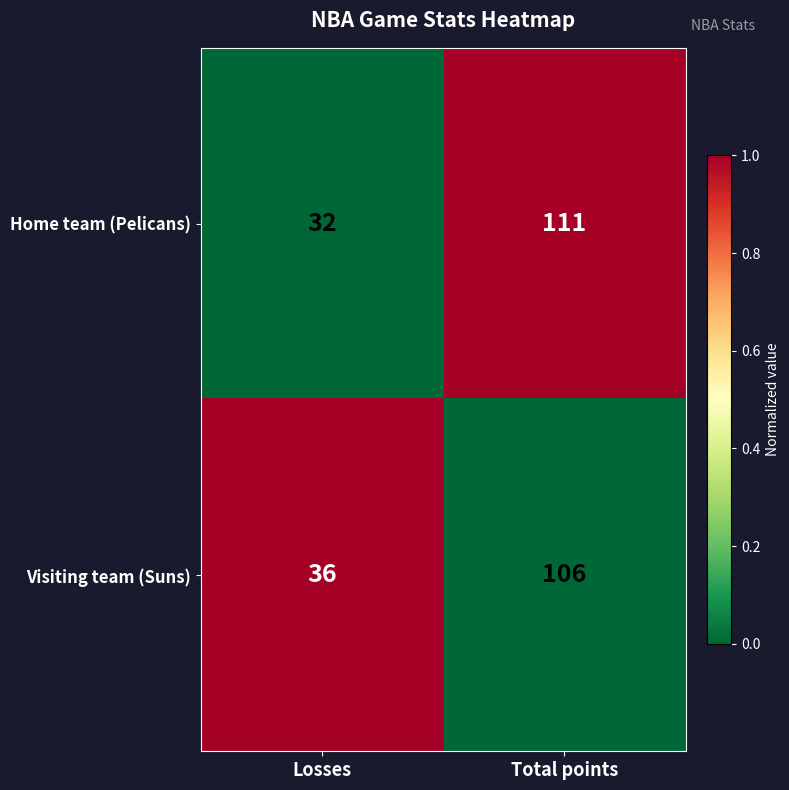

Between Losses and Total points, which series saw the biggest shift?

Home team (Pelicans)